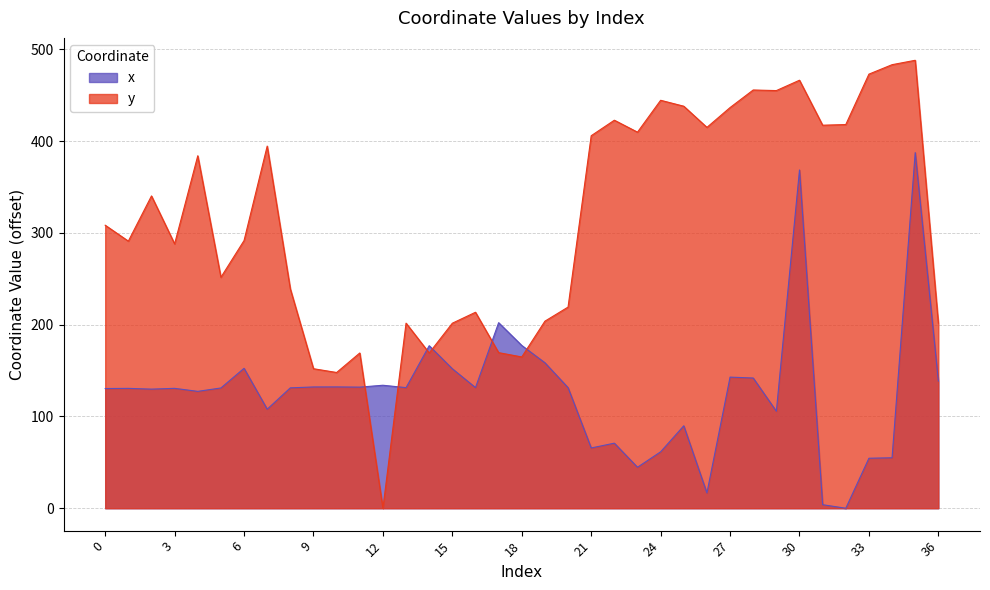

Which has a higher value, 35 or 36?

35